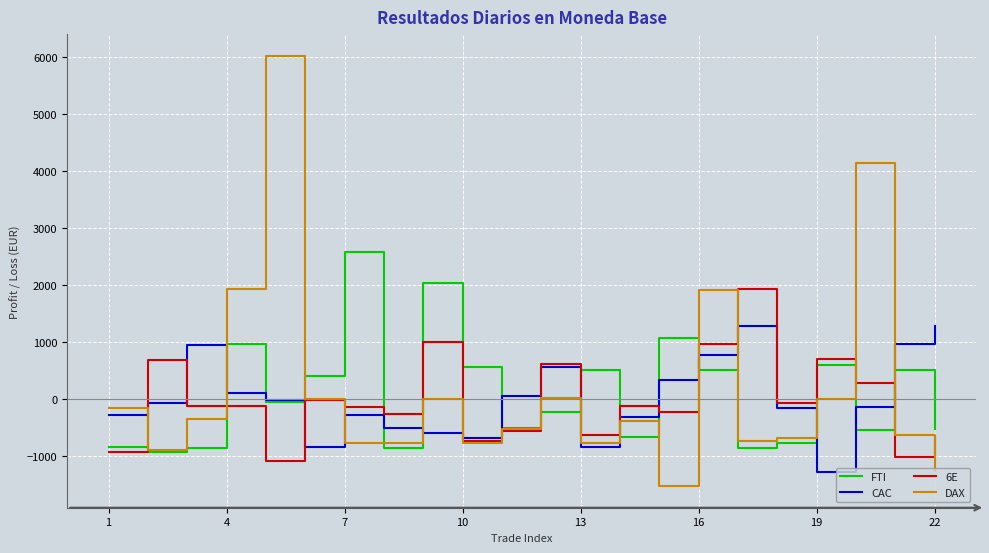

What is the lowest value of the 6E series?

-1084.2